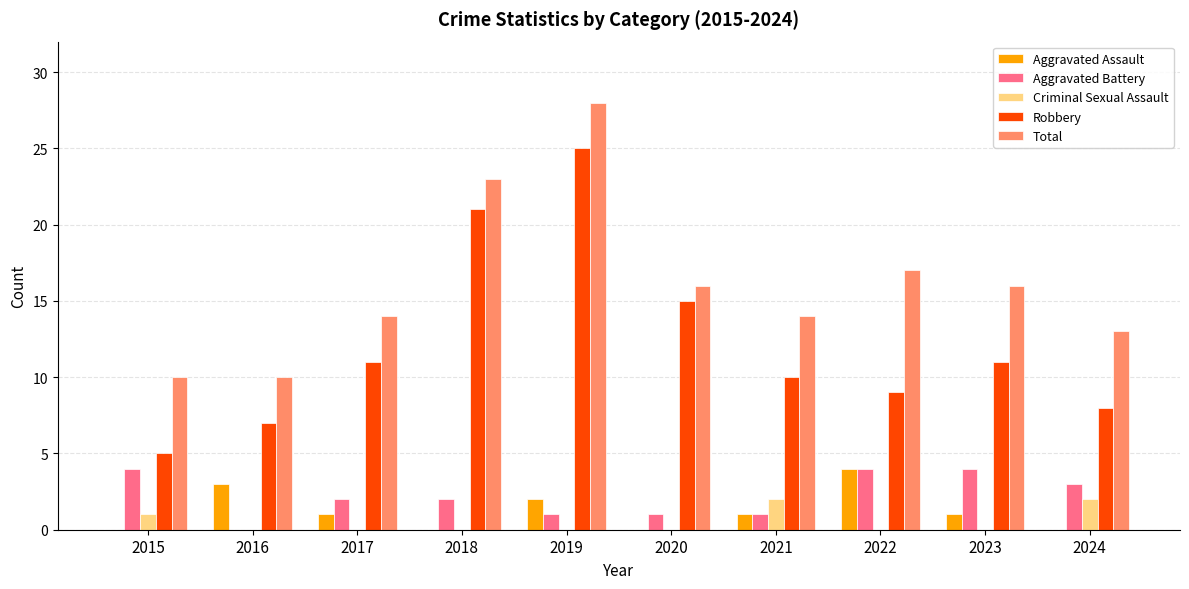

Read the Robbery value at 2018, to the nearest 5.

20